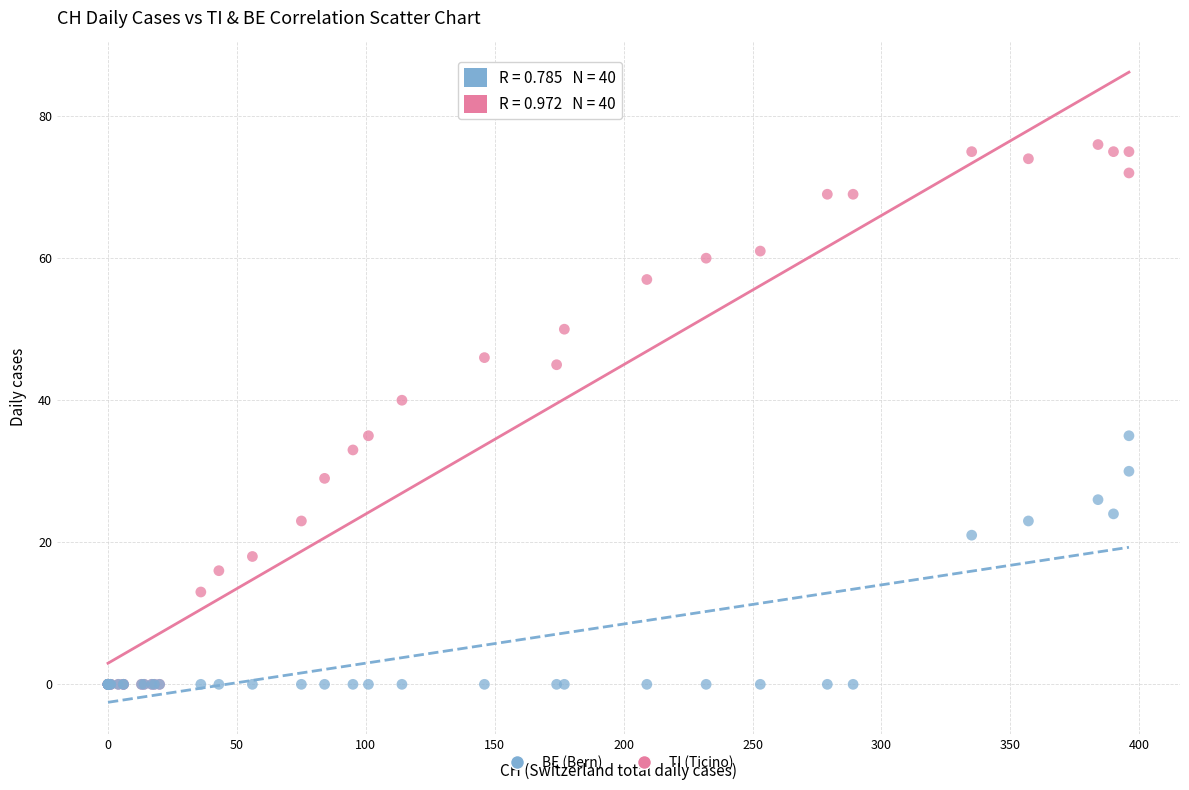

Across all series, what Y value is closest to 38?

40